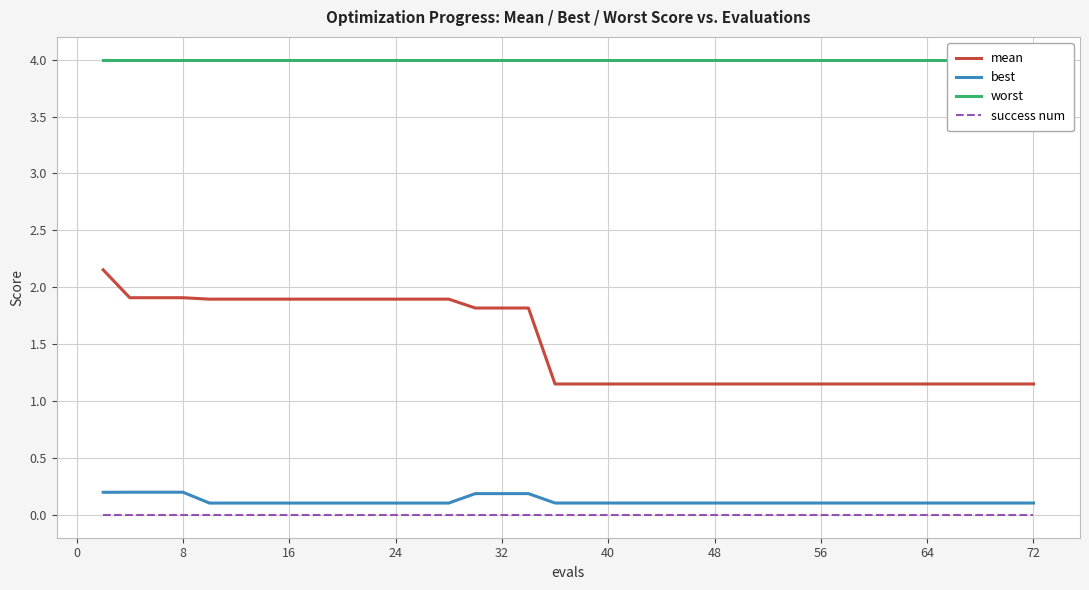

Is it true that success num equals 0.0 at 16?

True